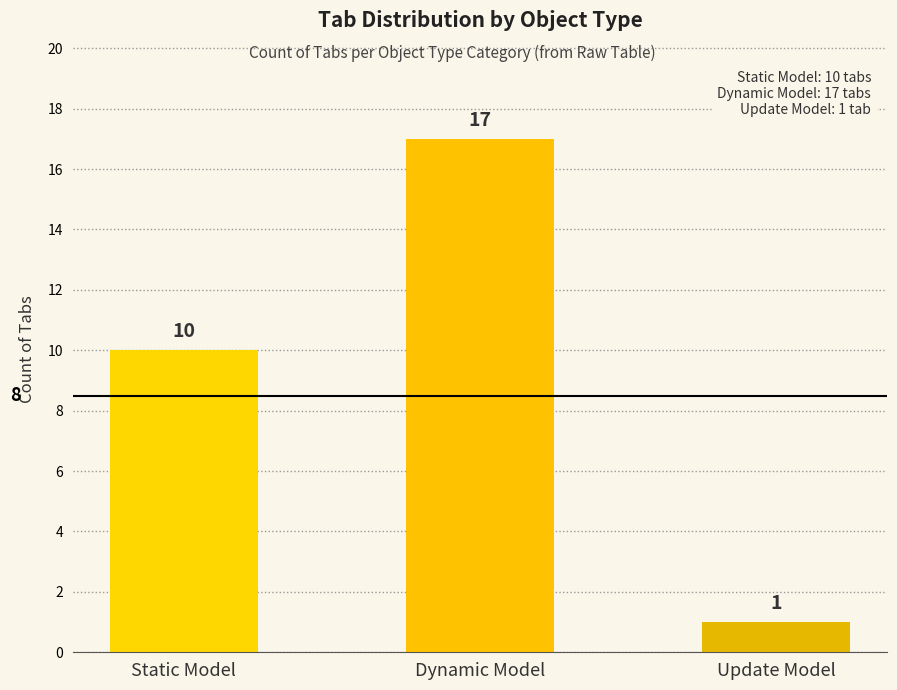

Is it true that the value at Update Model is 2?

False